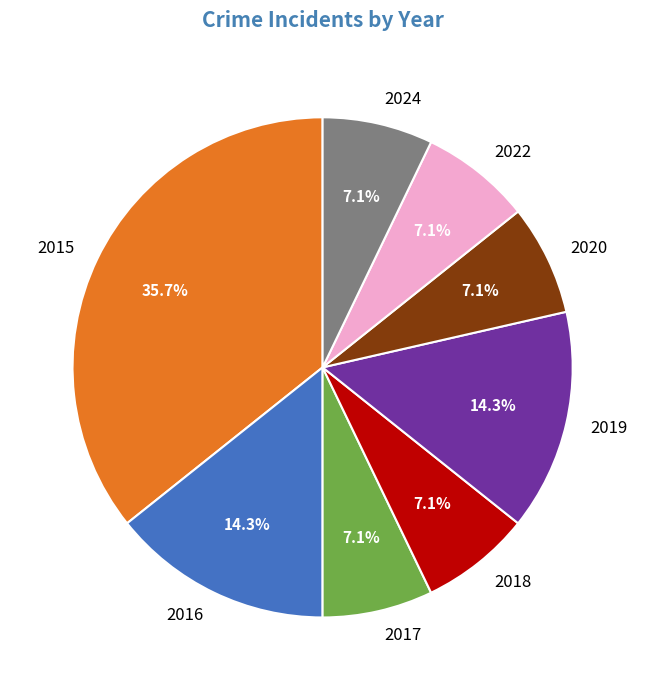

How much of the chart is everything except 2018?

92.9%